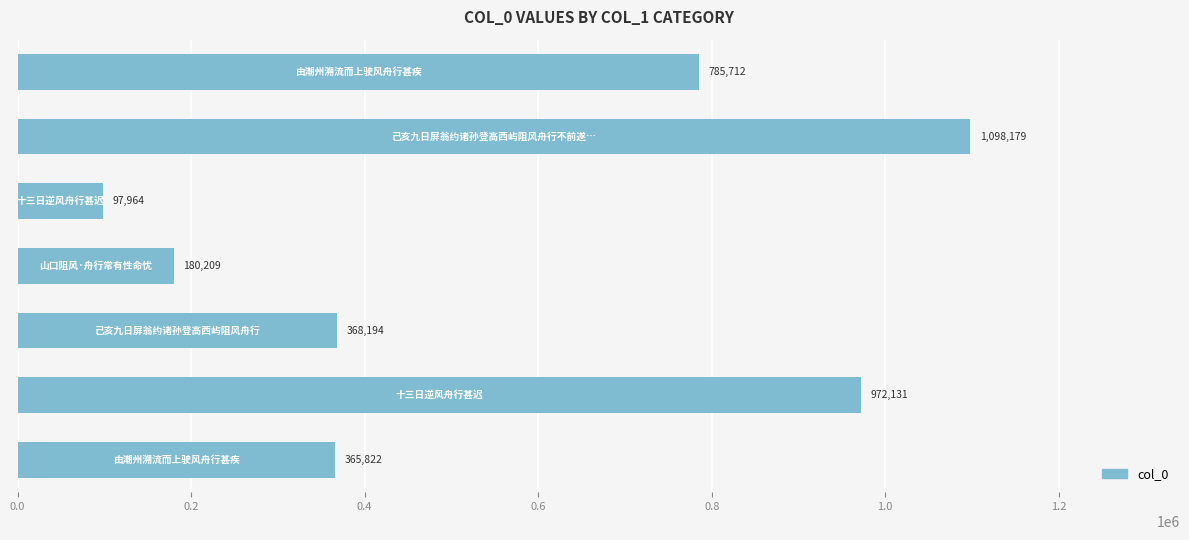

Reading bottom to top, list all the values displayed in this chart.

365822	972131	368194	180209	97964	1098179	785712